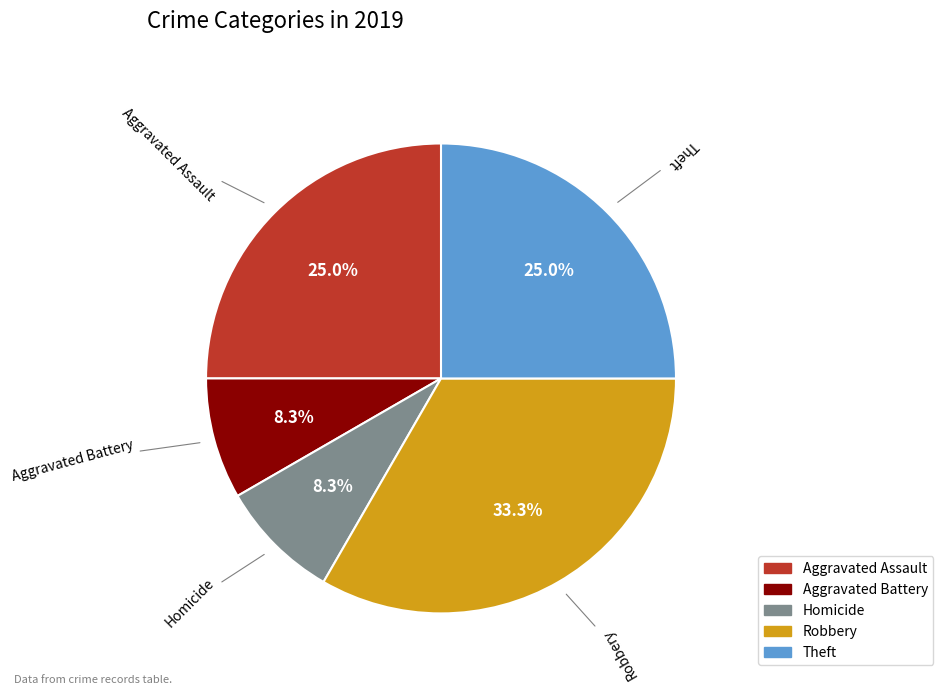

Is there any slice that represents more than half of the pie?

No